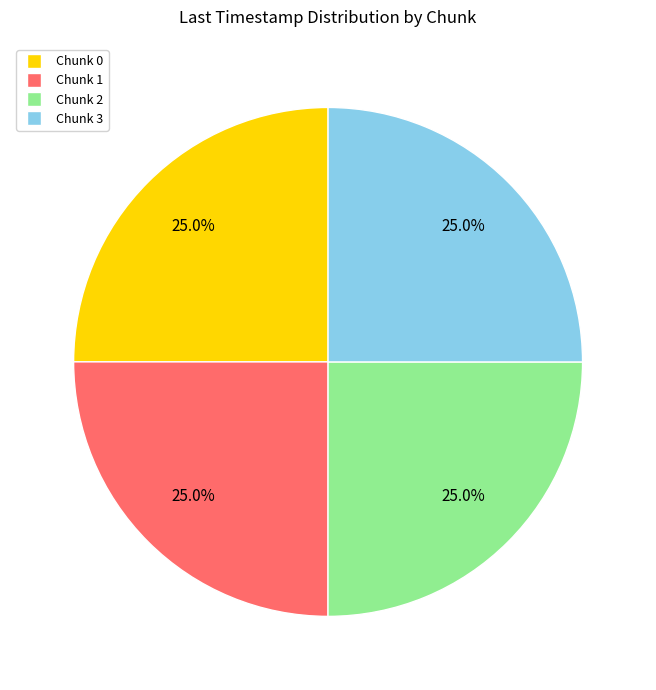

What is the ratio of the value at Chunk 1 to the value at Chunk 2?

1.0